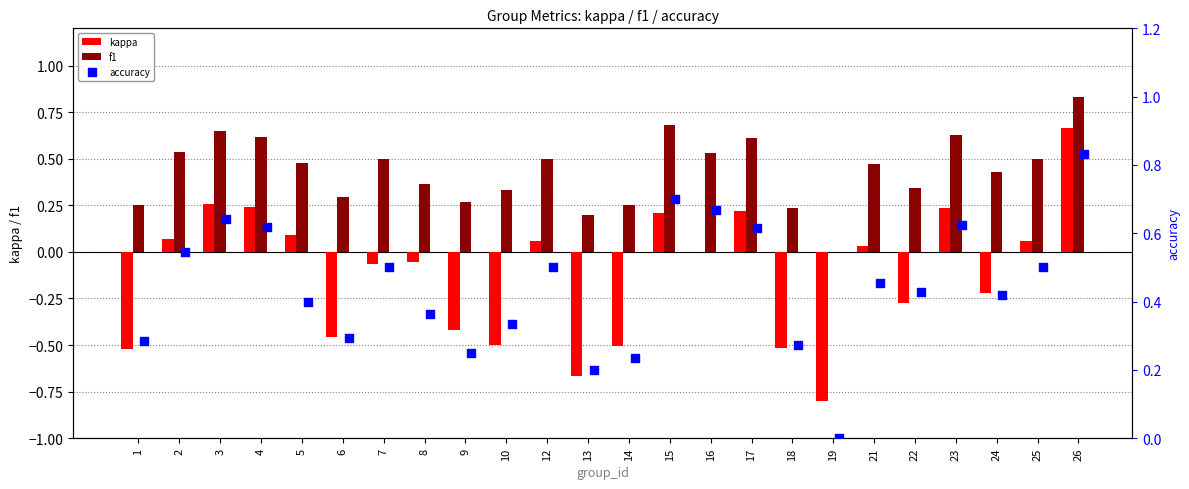

Which series contains the highest Y value?

accuracy